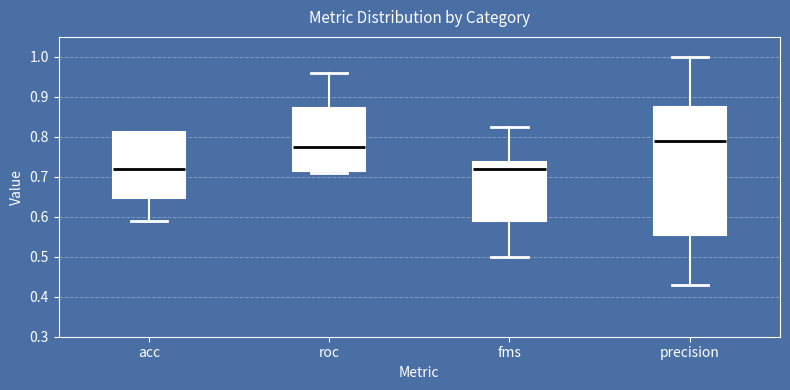

Reading left to right, read every box against the y-axis: the position of its median line, the range the box covers, and the ends of its whiskers. The values are not printed on the chart, so give them approximately, as read against the axis.

acc: median 0.72, box 0.65 to 0.81, whiskers 0.59 to 0.81
roc: median 0.77, box 0.72 to 0.87, whiskers 0.71 to 0.96
fms: median 0.72, box 0.59 to 0.74, whiskers 0.50 to 0.82
precision: median 0.79, box 0.56 to 0.88, whiskers 0.43 to 1.00